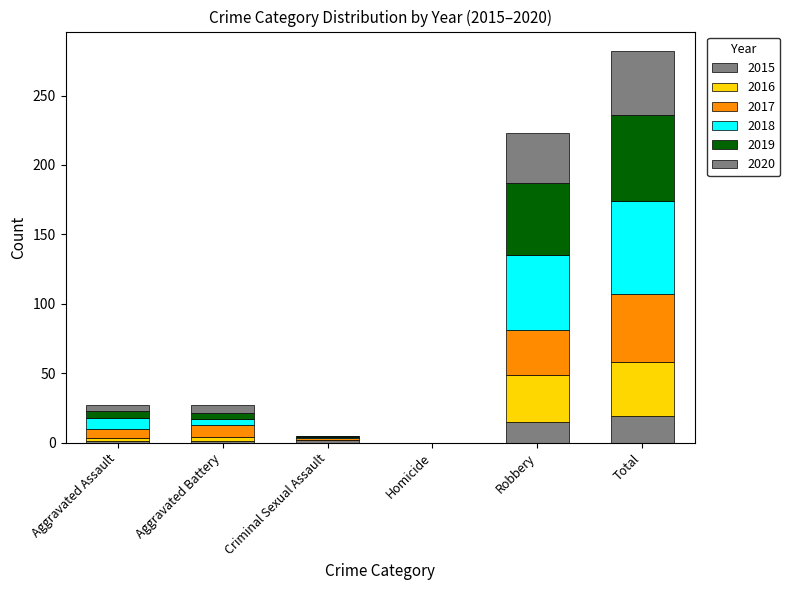

True or false: 2017 has a value of -22 at Homicide.

False